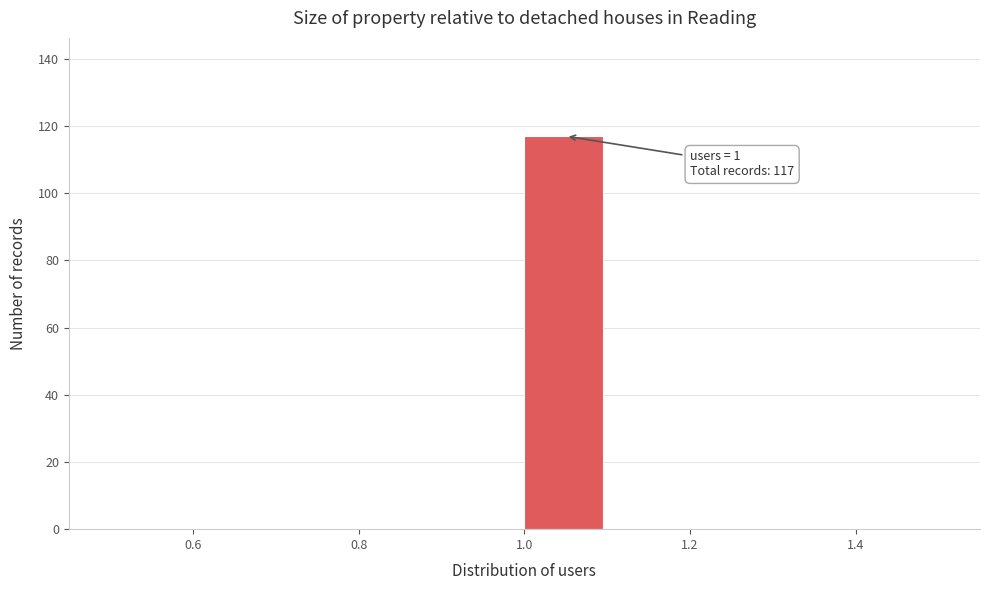

Over which range of the x-axis is the bar tallest?

1.0 to 1.1